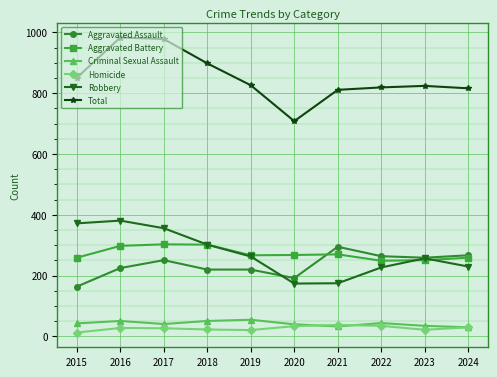

What is the lowest value of the Aggravated Battery series?

249